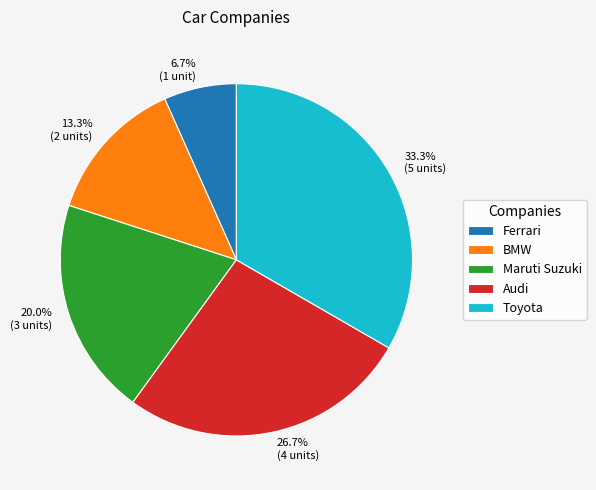

True or false: Ferrari accounts for 1% of the total.

False